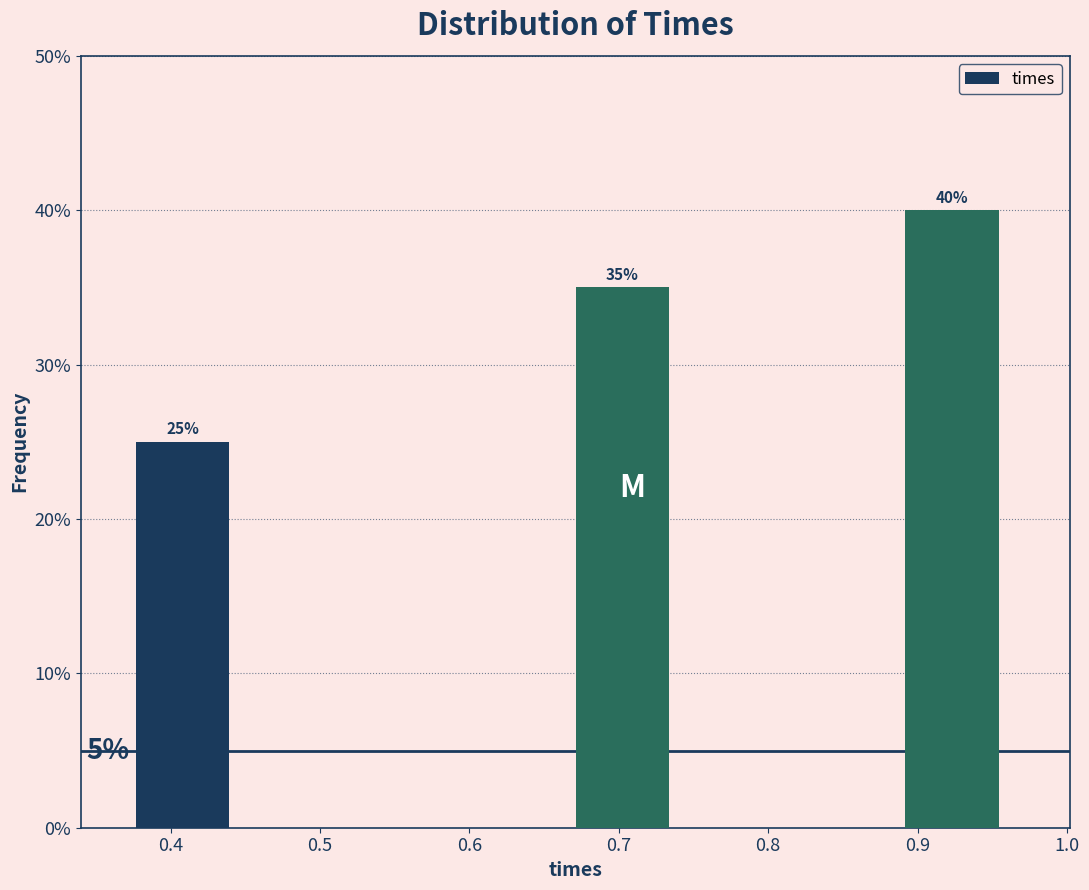

Which range on the x-axis has the tallest bar?

0.89 to 0.97